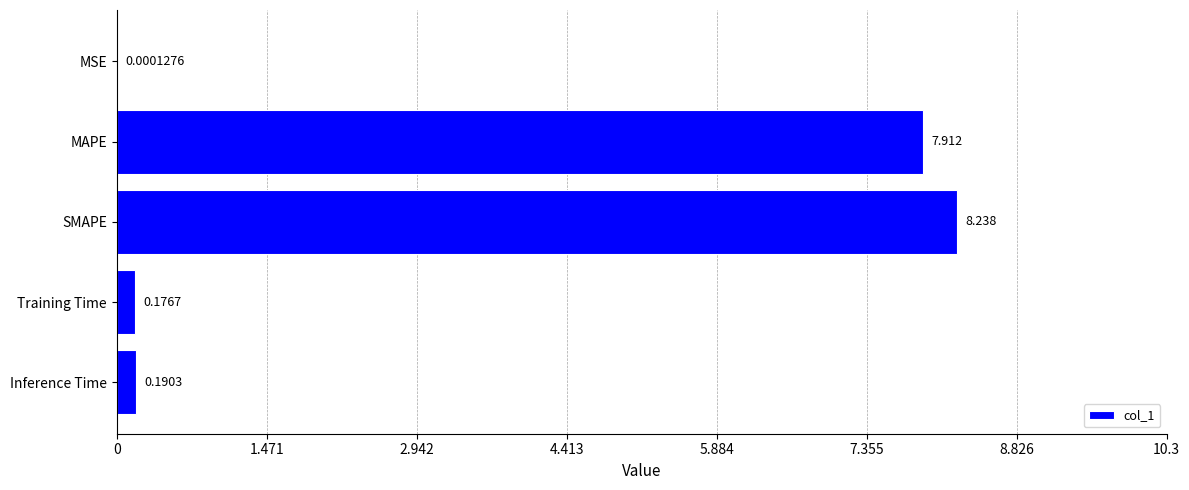

What is the greatest value displayed?

8.2